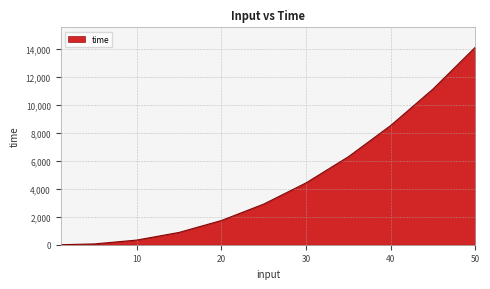

What is the maximum value shown in the chart?

14109.6